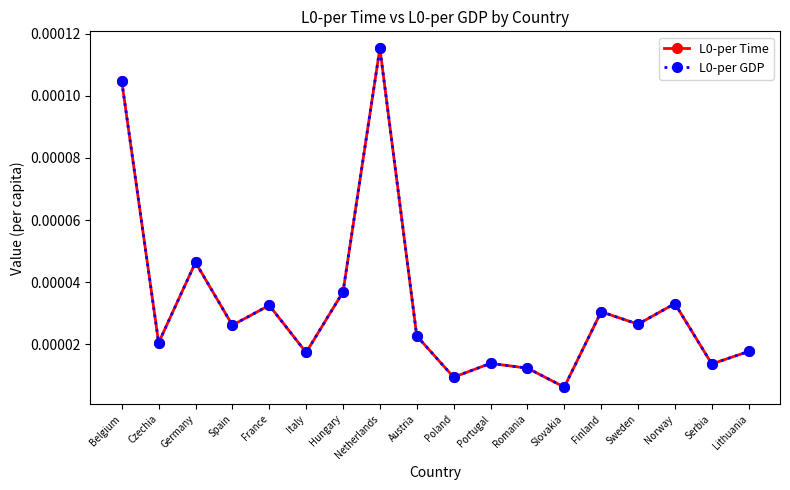

True or false: L0-per Time has more than 1 interior local peaks.

True